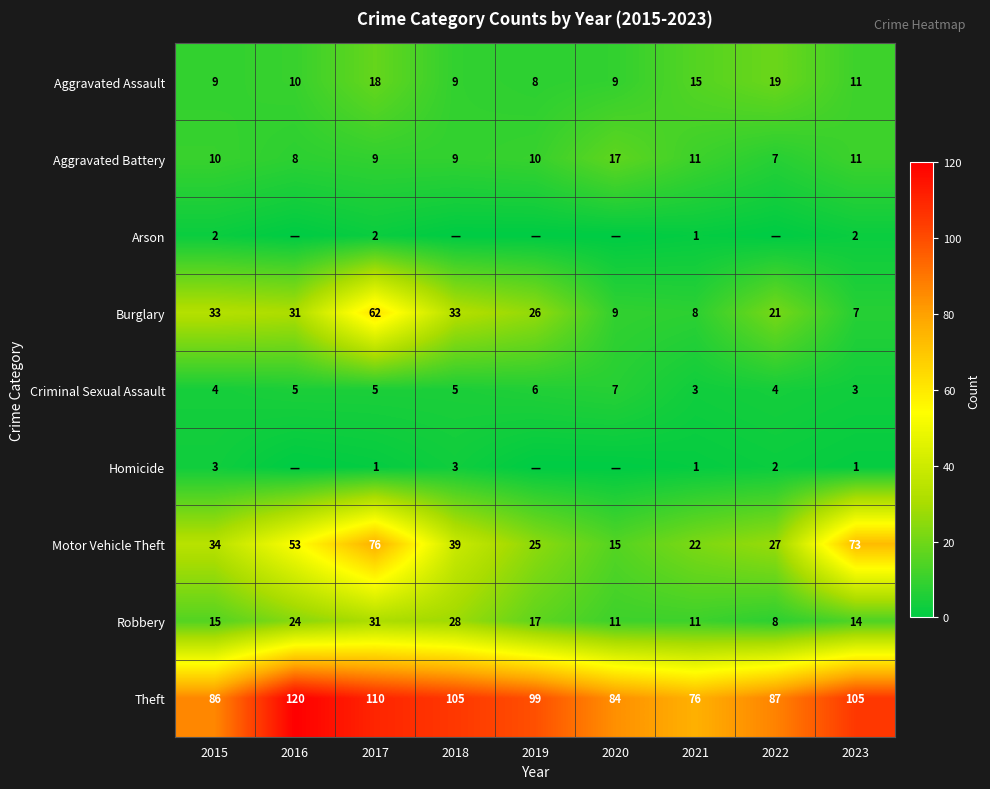

How many values in the Aggravated Assault series are below 10?

4